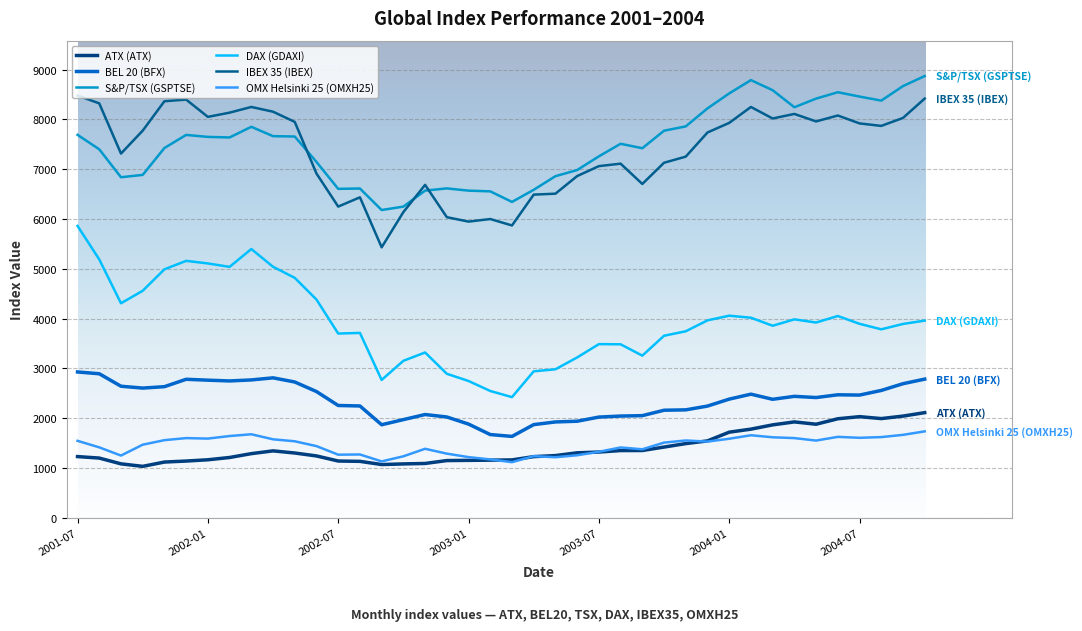

How many values in the ATX (ATX) series exceed 1289?

20